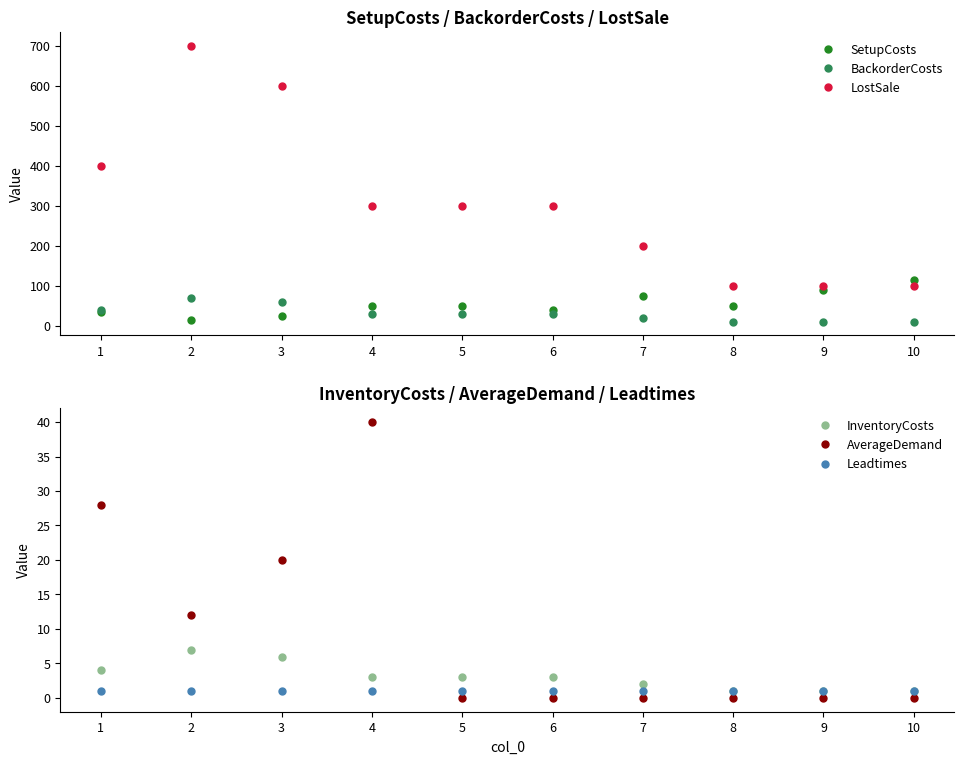

Reading left to right, what are all the values shown in this chart?

SetupCosts: 1=35	2=15	3=25	4=50	5=50	6=40	7=75	8=50	9=90	10=115
BackorderCosts: 1=40	2=70	3=60	4=30	5=30	6=30	7=20	8=10	9=10	10=10
LostSale: 1=400	2=700	3=600	4=300	5=300	6=300	7=200	8=100	9=100	10=100
InventoryCosts: 1=4	2=7	3=6	4=3	5=3	6=3	7=2	8=1	9=1	10=1
AverageDemand: 1=28	2=12	3=20	4=40	5=0	6=0	7=0	8=0	9=0	10=0
Leadtimes: 1=1	2=1	3=1	4=1	5=1	6=1	7=1	8=1	9=1	10=1